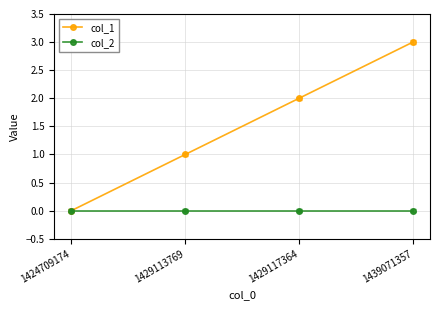

Count the number of categories in the chart.

4